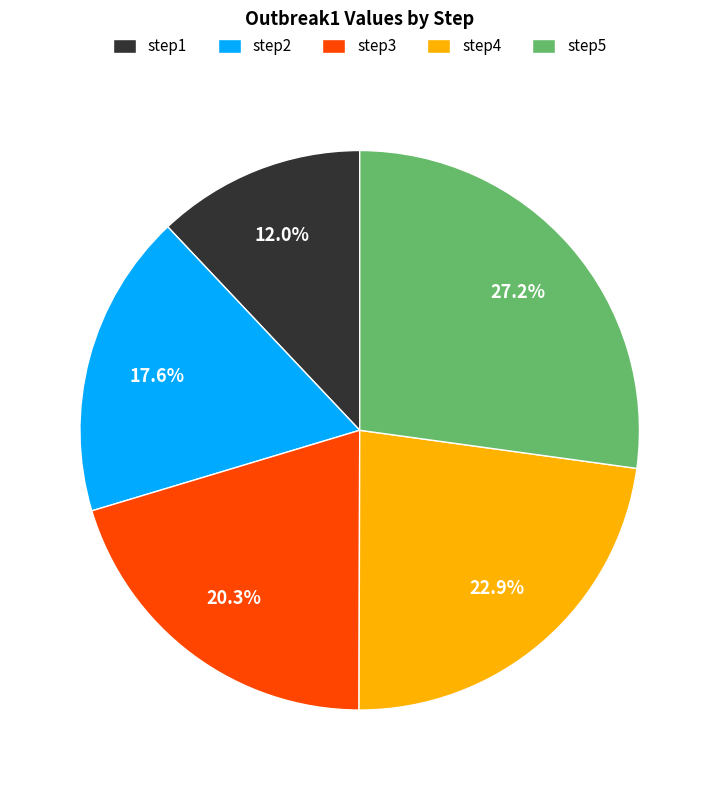

Does step2 account for over 50% of the chart?

No